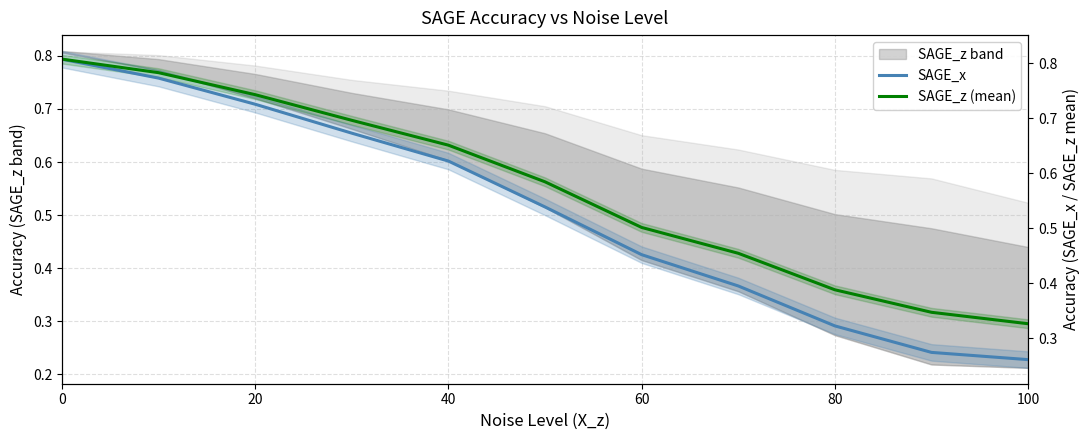

Is the value of SAGE_z (mean) at 100 greater than the value of SAGE_x at 80?

Yes